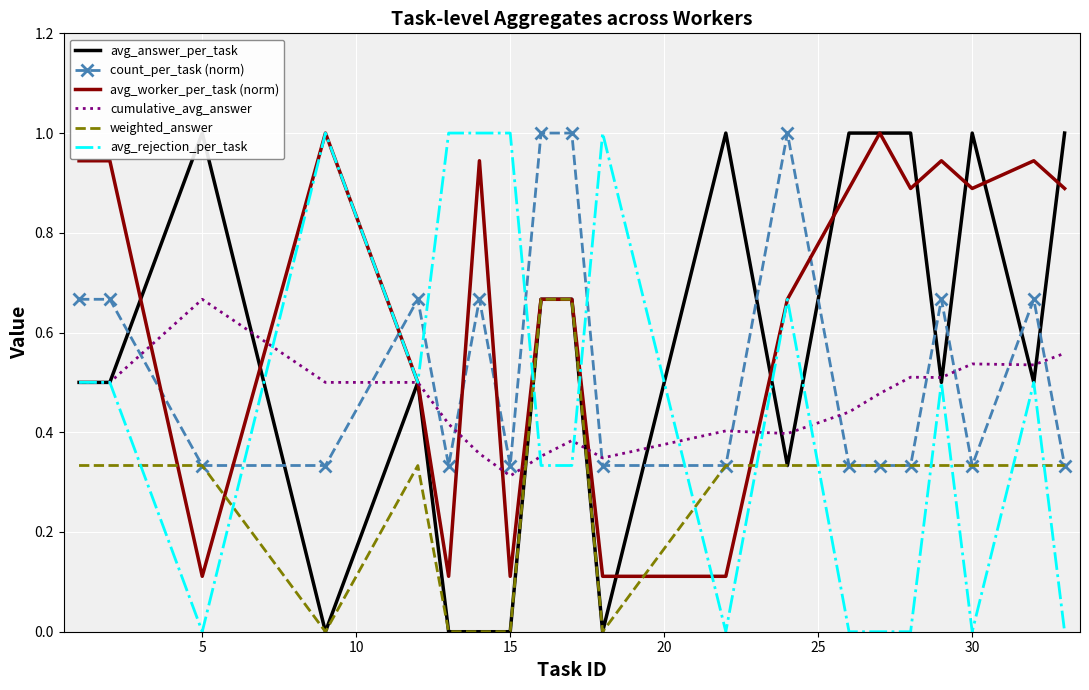

How many times do count_per_task (norm) and avg_rejection_per_task cross each other?

6